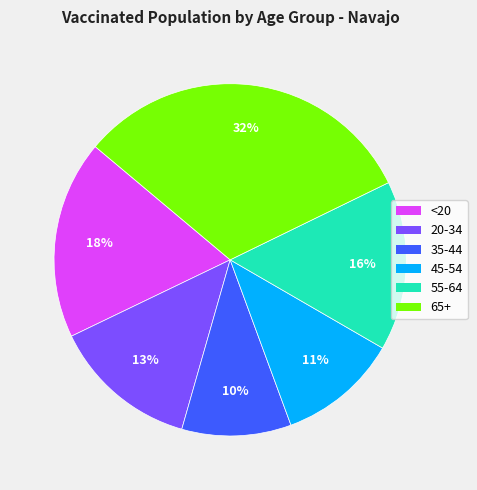

Count the number of slices in the pie.

6